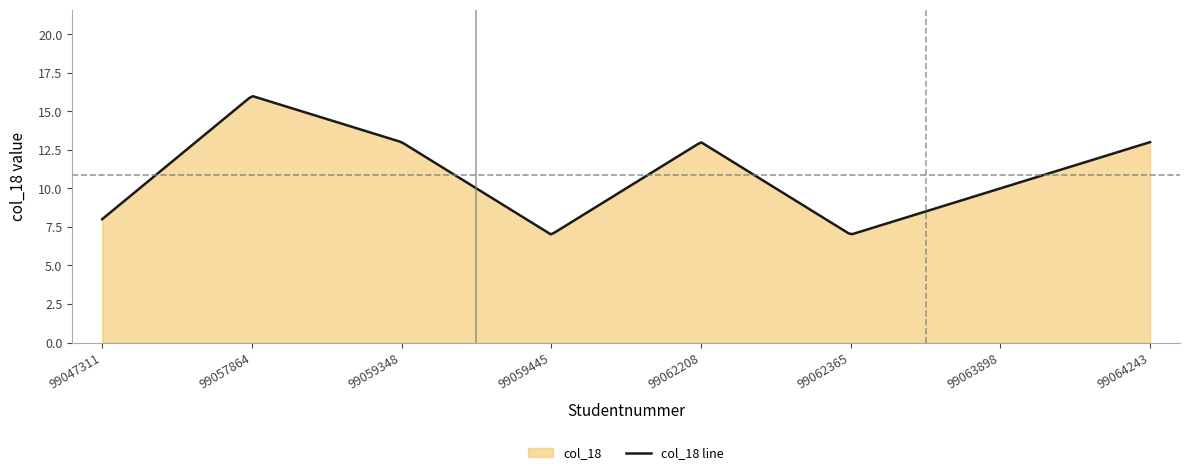

At which label is the value closest to 11?

99063898